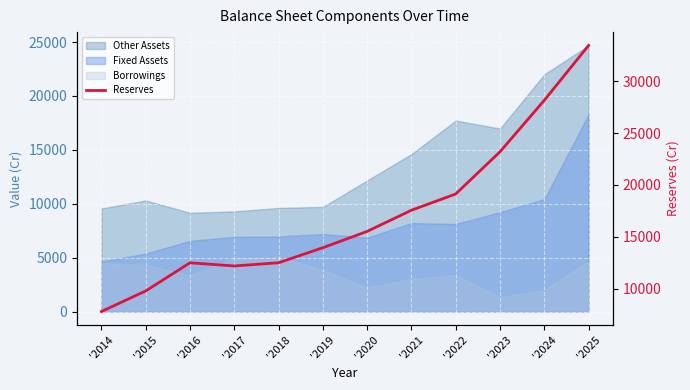

What is the approximate value at '2024?

28171